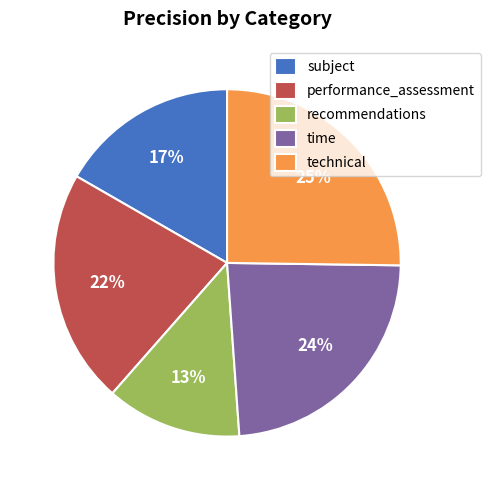

Rank the categories by value from highest to lowest.

technical, time, performance_assessment, subject, recommendations